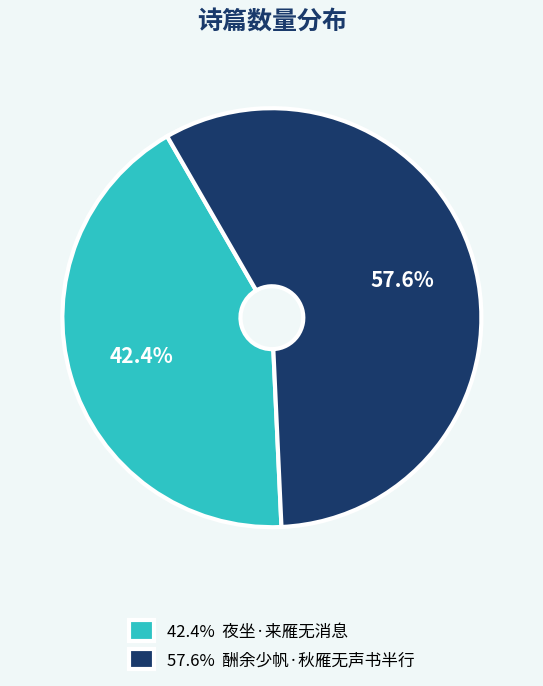

Which has a higher value, 42.4% 夜坐·来雁无消息 or 57.6% 酬余少帆·秋雁无声书半行?

57.6% 酬余少帆·秋雁无声书半行